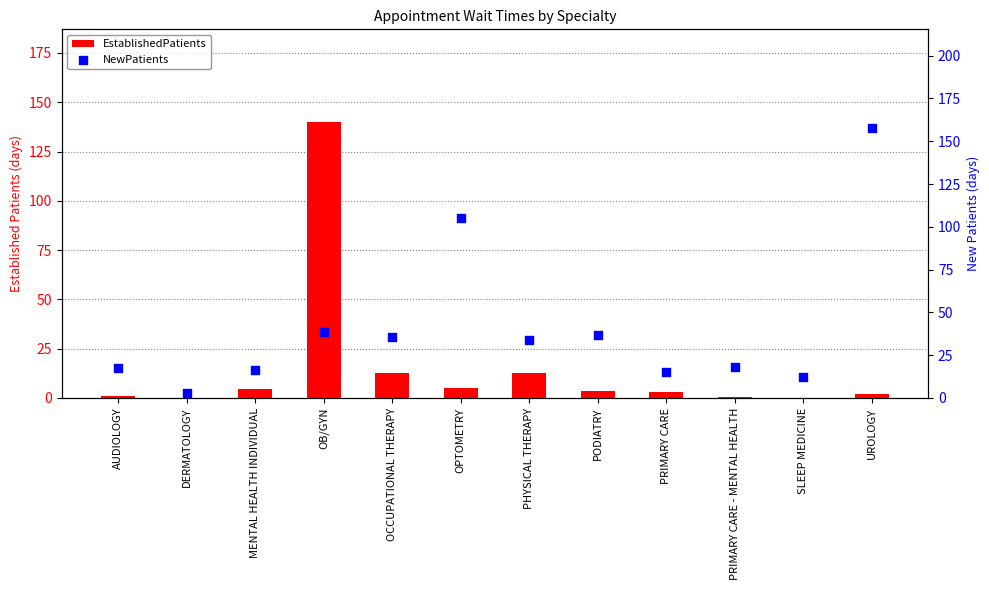

What is the total value across all series at AUDIOLOGY?

18.5